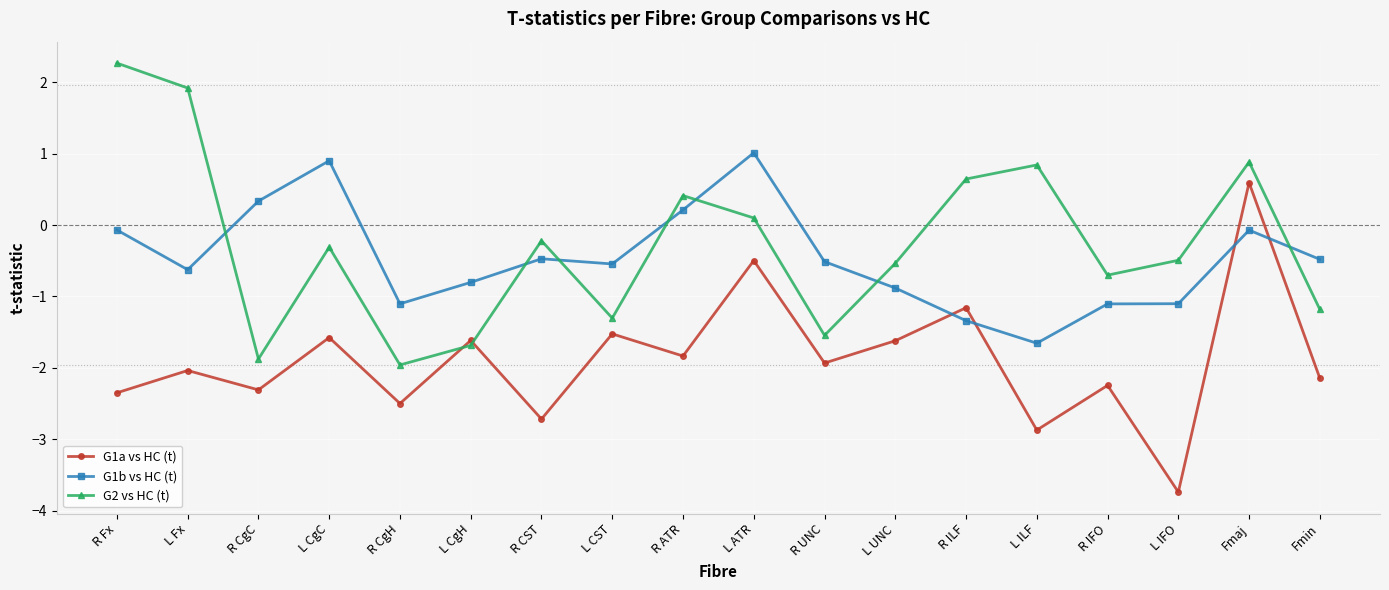

Is the value of G1b vs HC (t) at R UNC greater than the value of G1a vs HC (t) at R CgC?

Yes